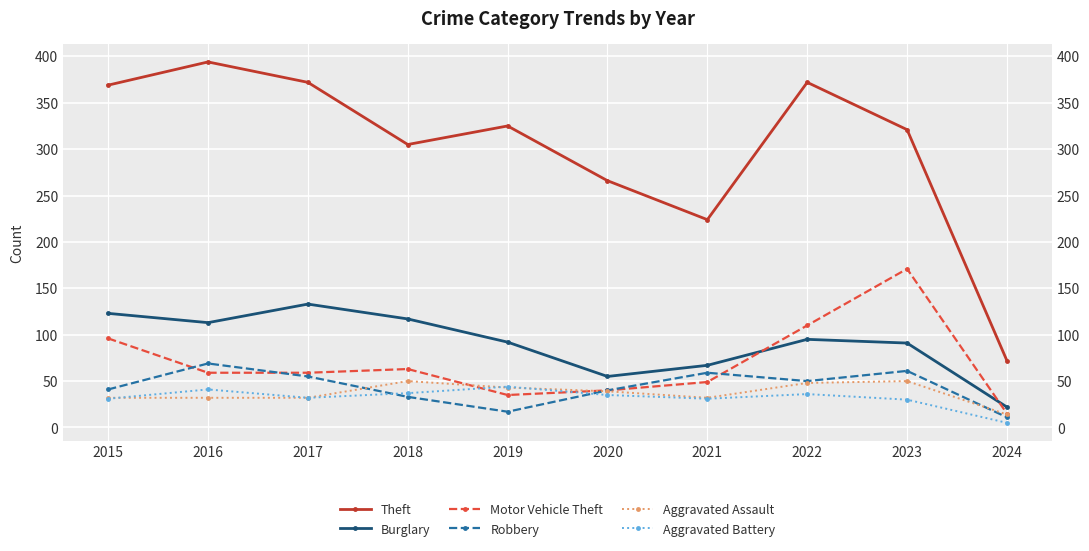

How many interior local peaks does the Aggravated Battery series have?

3